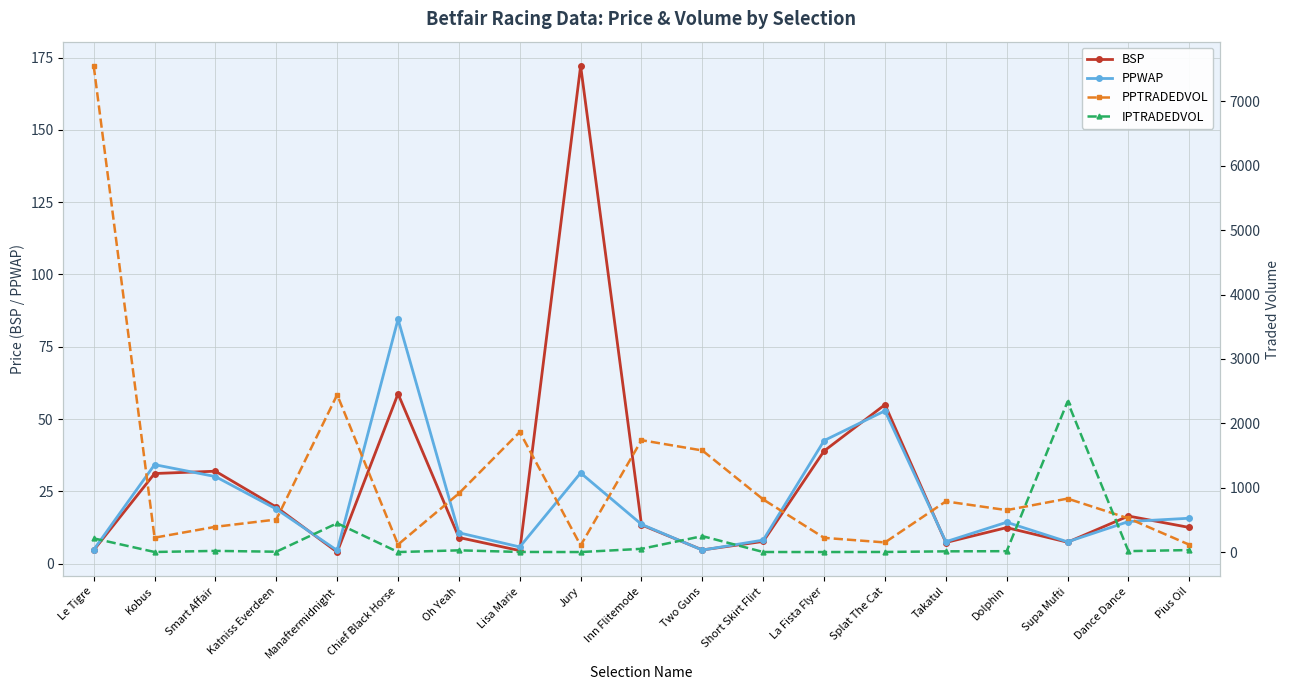

How many lines are shown in the chart?

4